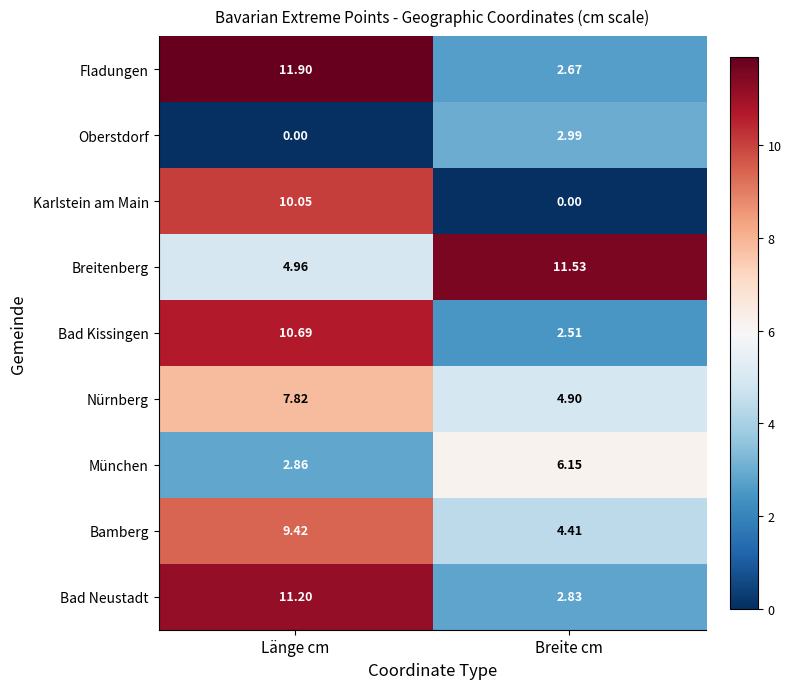

At which category is the sum across all series the highest?

Länge cm